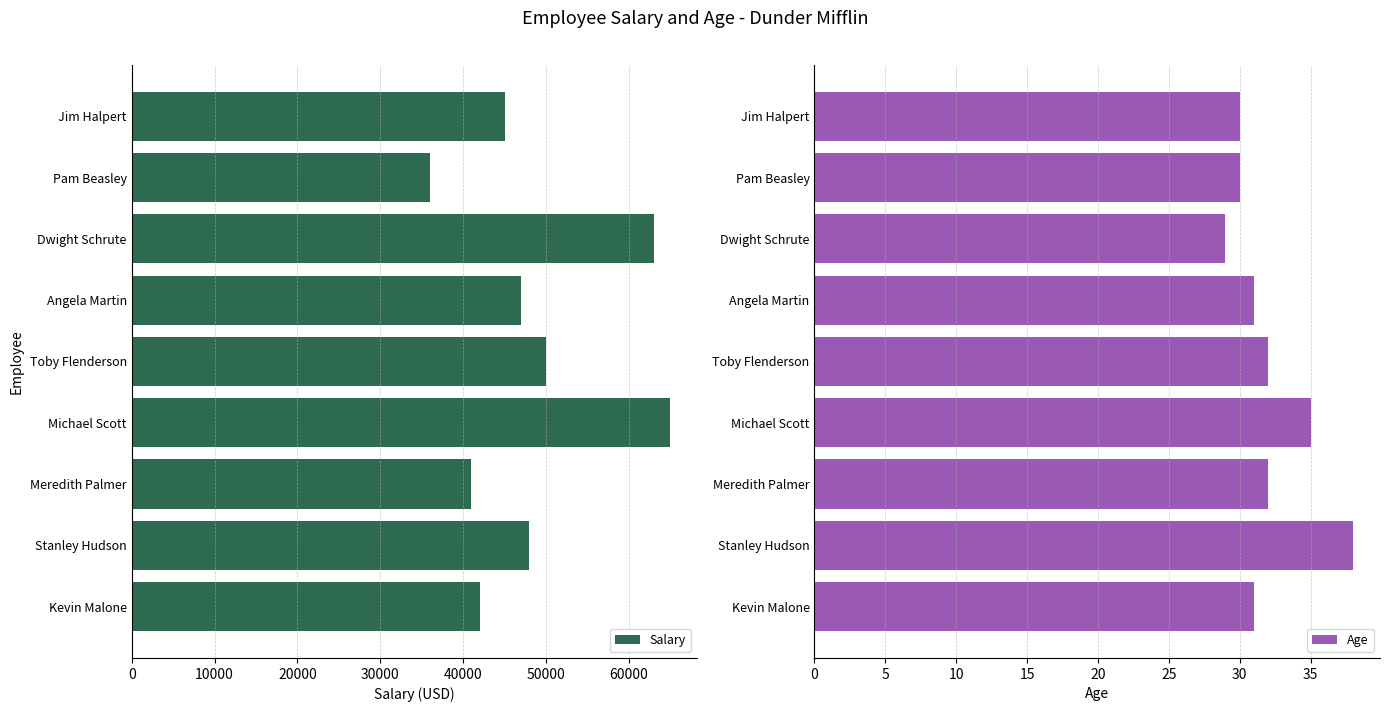

Is it true that Salary equals 7486 at Pam Beasley?

False